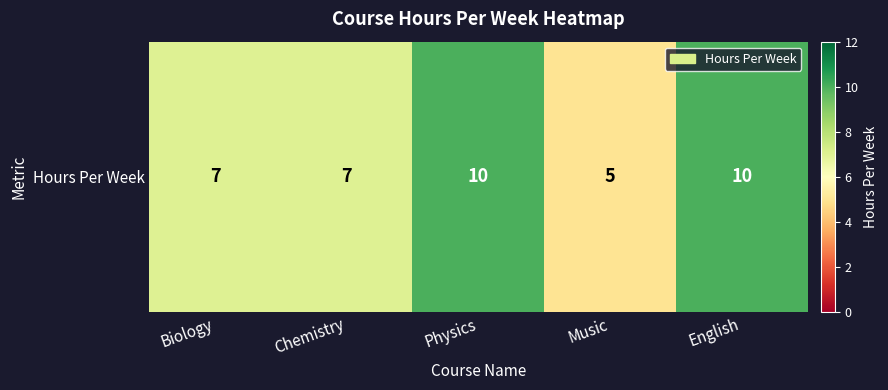

What is the difference between the maximum and minimum values?

5